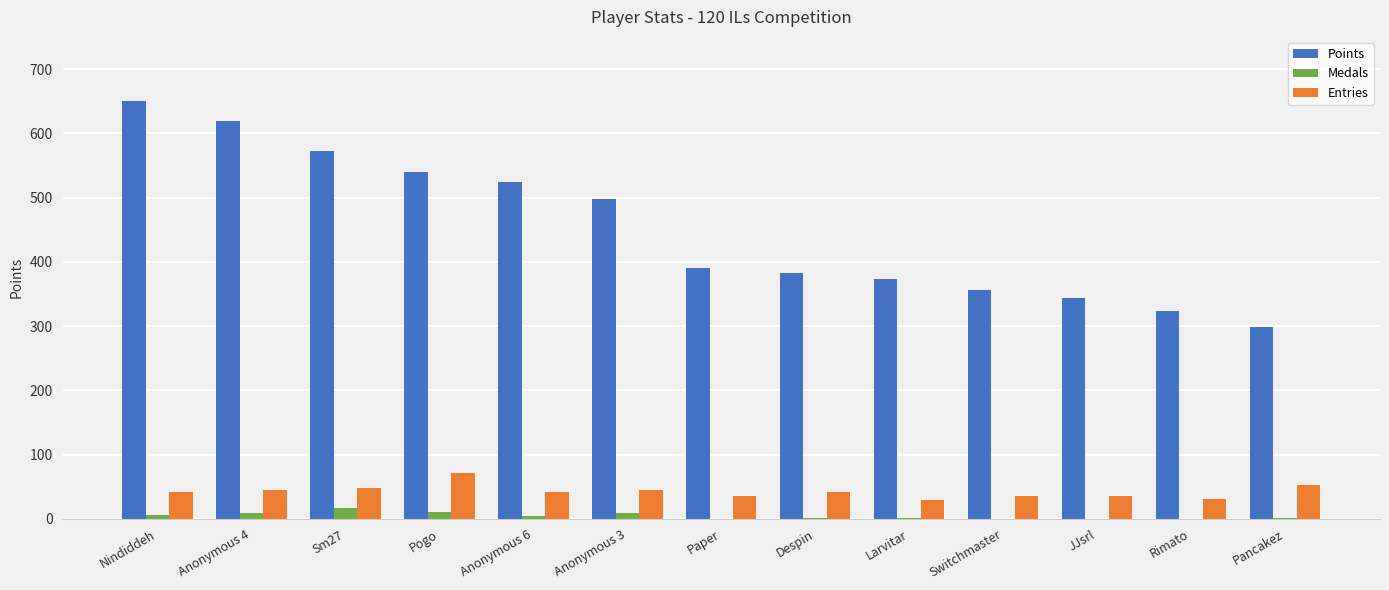

Which series has the largest total across all categories?

Points